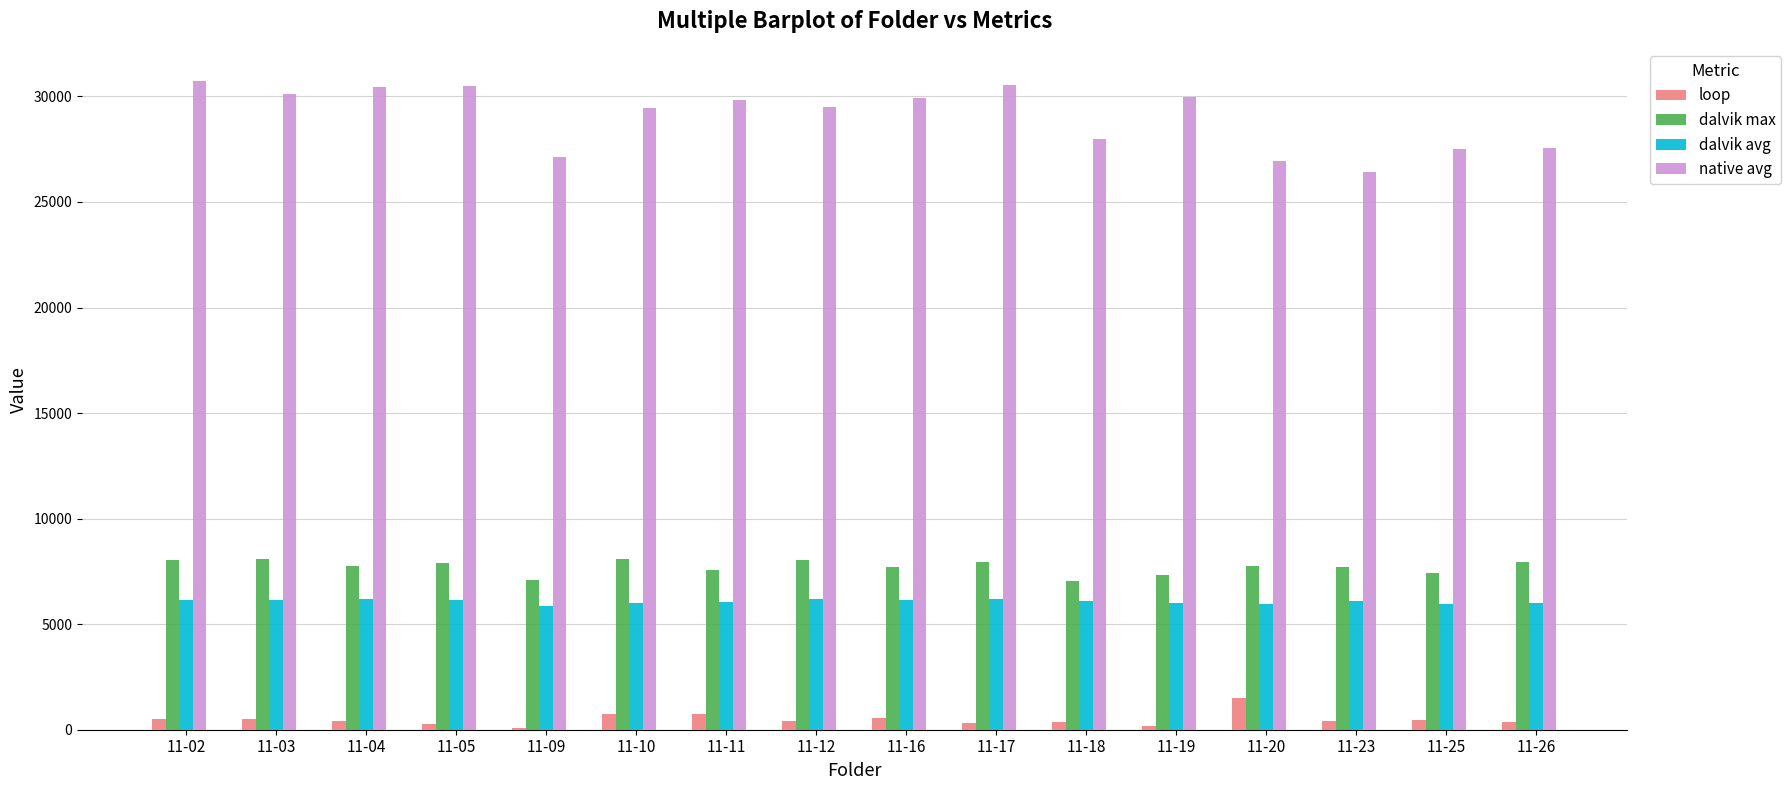

Which series has the largest total across all categories?

native avg